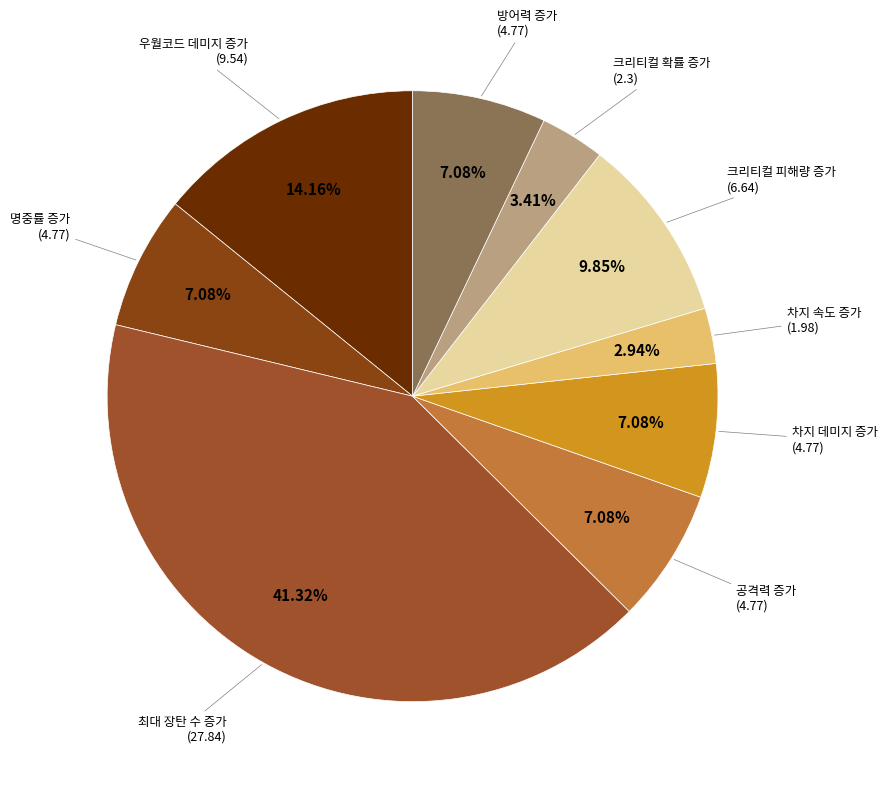

To the nearest percent, what is the difference between the largest and smallest slice percentages?

38%